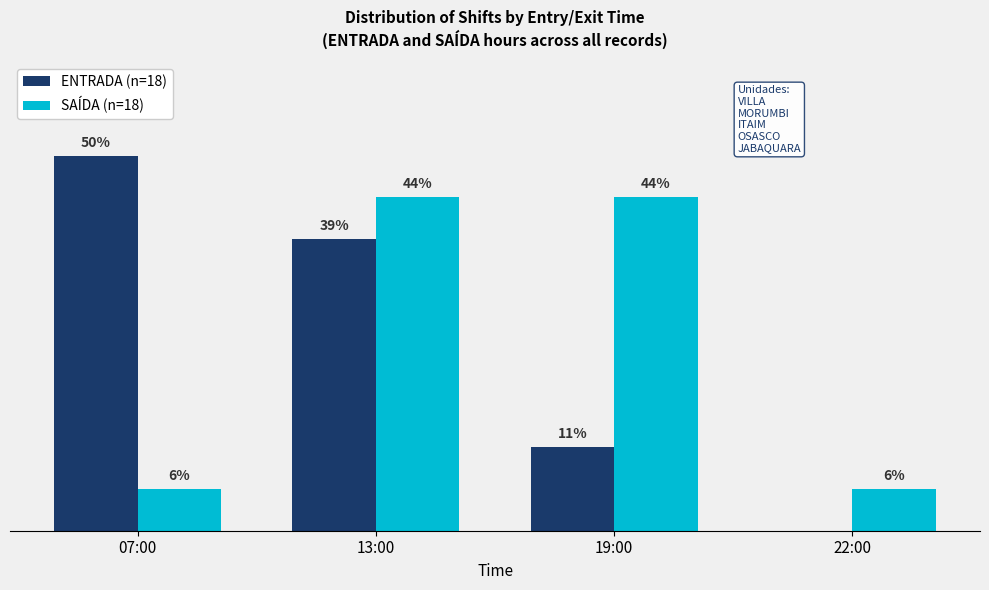

What are all the series names shown in the legend?

ENTRADA (n=18), SAÍDA (n=18)